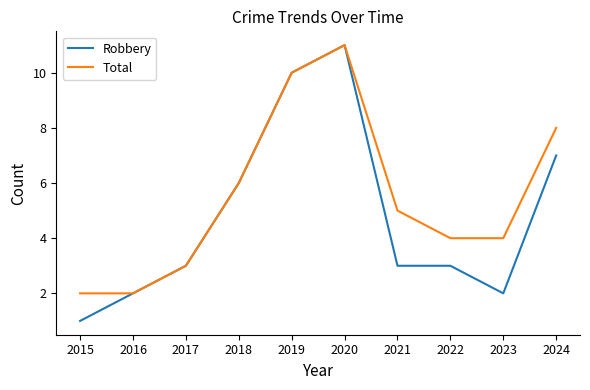

Which series has the widest spread of values?

Robbery